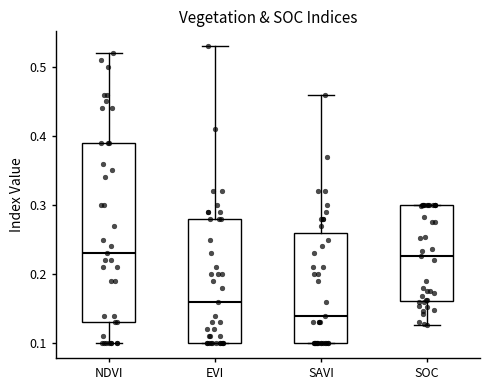

Reading left to right, transcribe this box plot: for each box, give where its median line is, the range the box spans, and where its two whiskers end, as read against the y-axis. The values are not printed on the chart, so give them approximately, as read against the axis.

NDVI: median 0.23, box 0.13 to 0.39, whiskers 0.10 to 0.52
EVI: median 0.16, box 0.10 to 0.28, whiskers 0.10 to 0.53
SAVI: median 0.14, box 0.10 to 0.26, whiskers 0.10 to 0.46
SOC: median 0.23, box 0.16 to 0.30, whiskers 0.13 to 0.30